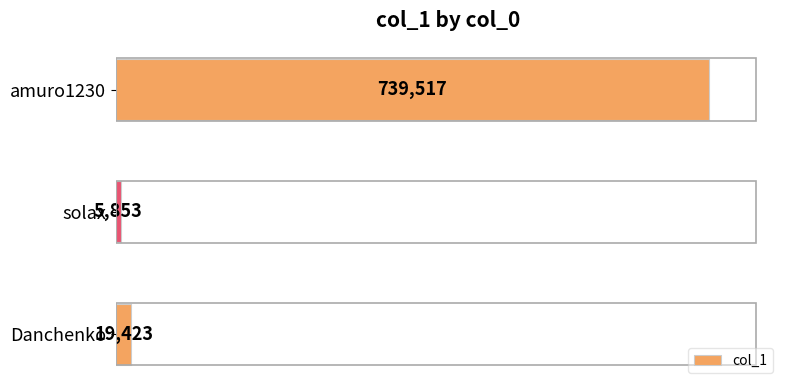

What is the minimum value shown in the chart?

5853